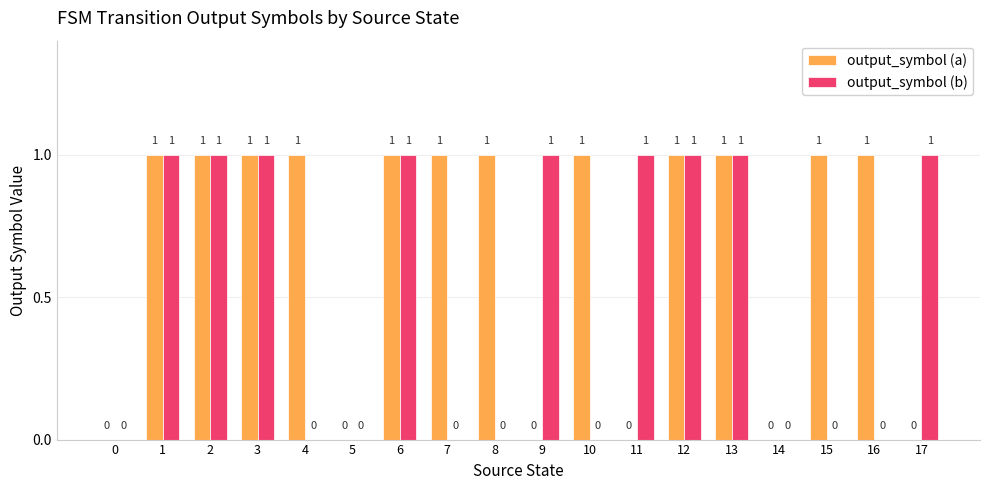

What is the sum of the output_symbol (b) values at 11 and 8?

1